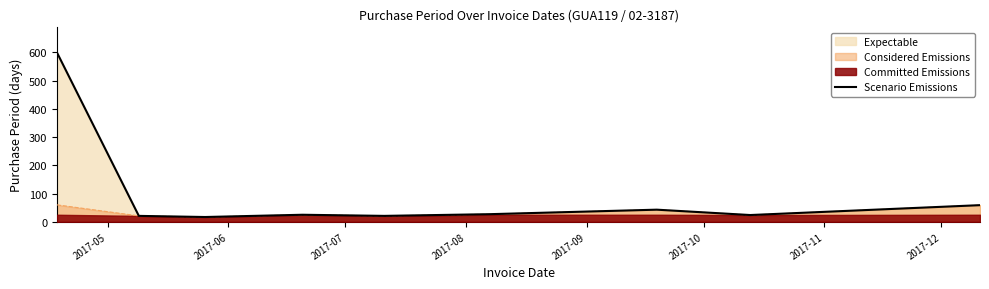

True or false: there are more than 1 points higher than both neighbors.

True